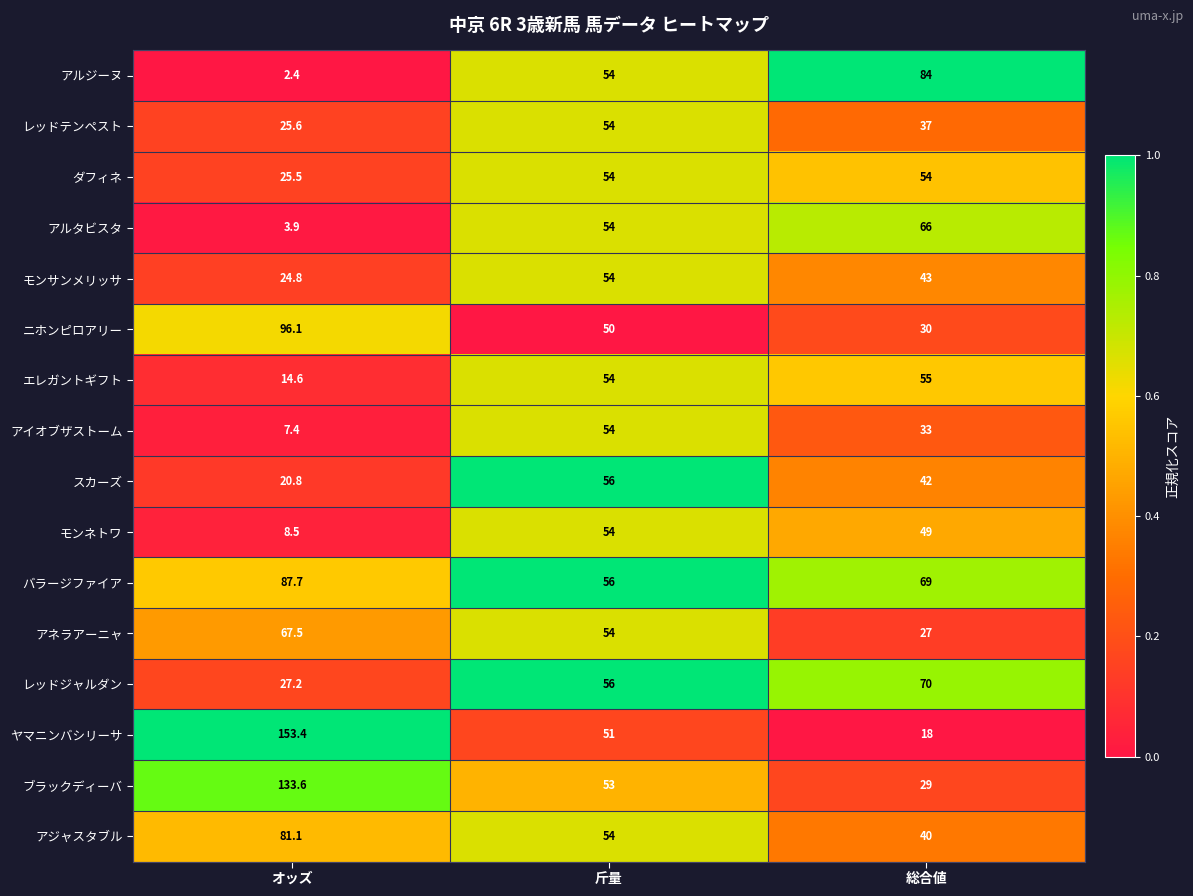

What is the lowest value of the ニホンピロアリー series?

30.0